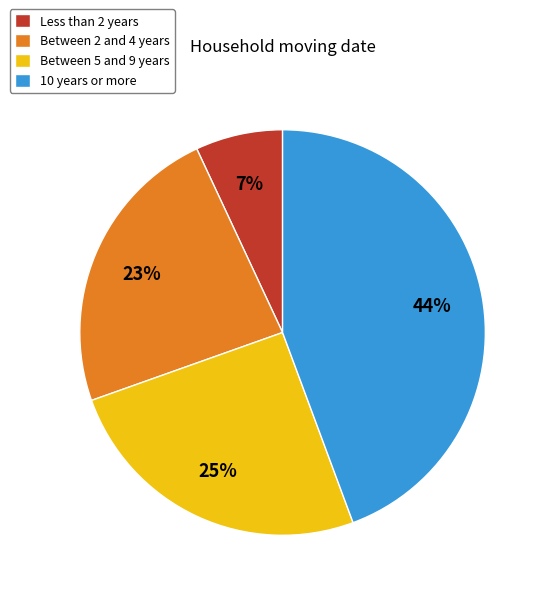

What is the smallest slice in the pie chart?

Less than 2 years